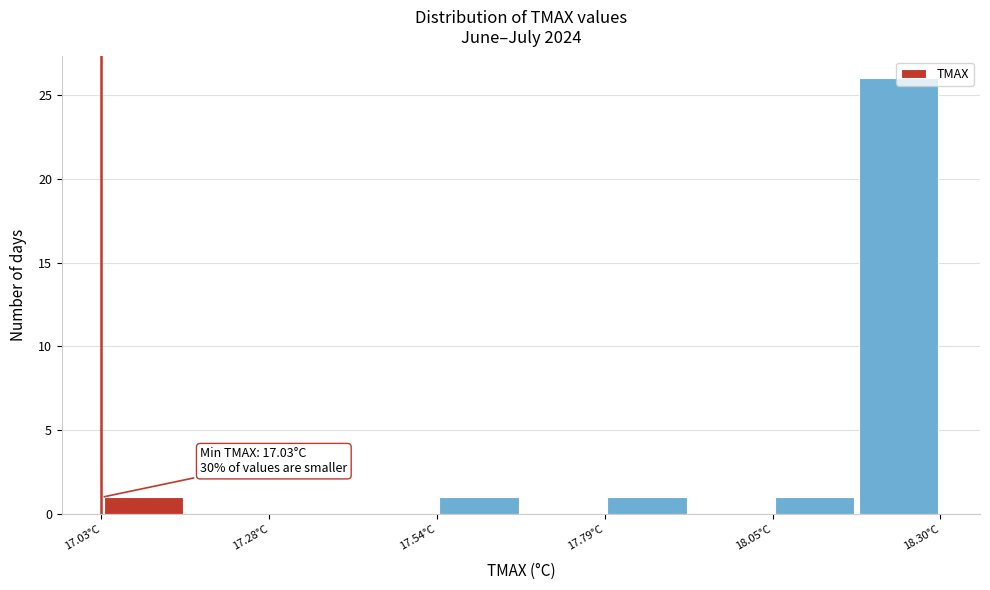

Around what value on the x-axis is the tallest bar? Give the approximate position of its centre, as read against the axis.

18.25